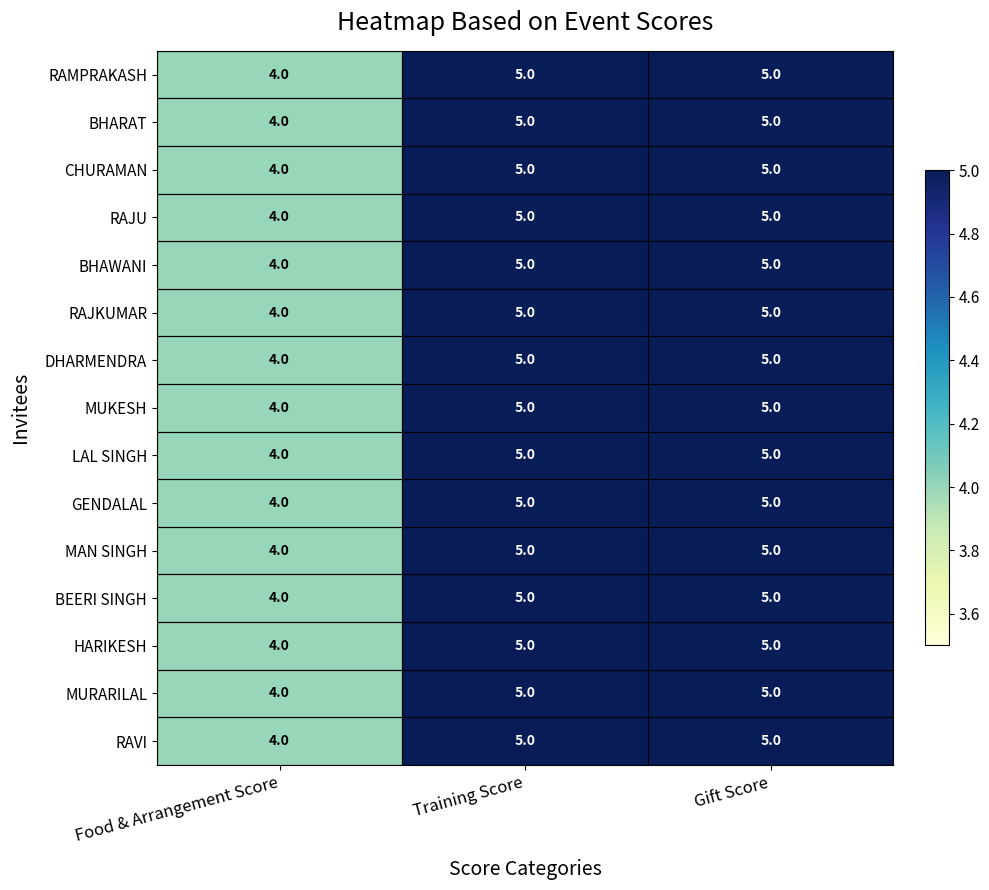

The value of RAVI at Food & Arrangement Score is 1. True or false?

False